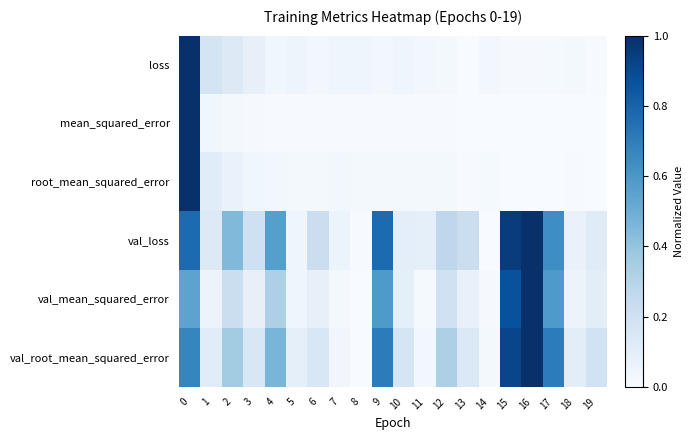

At how many categories does at least one series exceed 0?

20